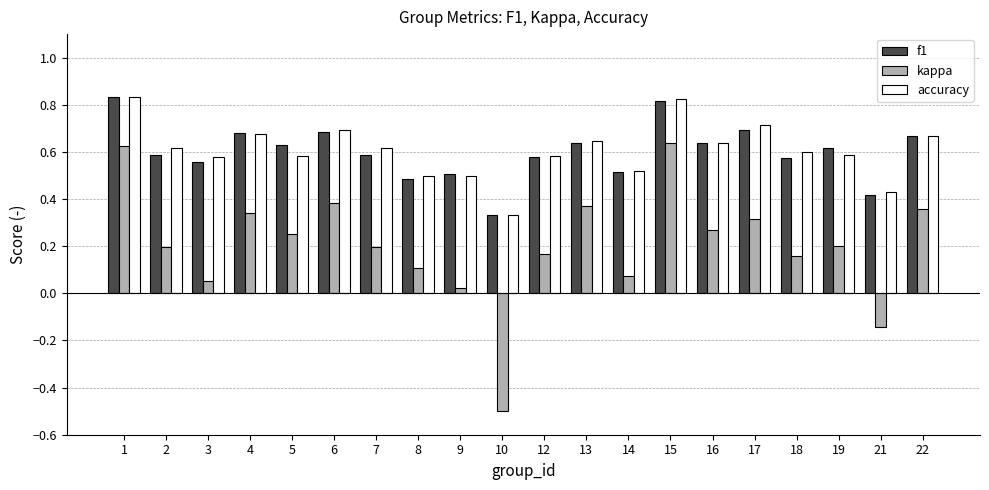

The kappa series shows 0.4 at 6. True or false?

True